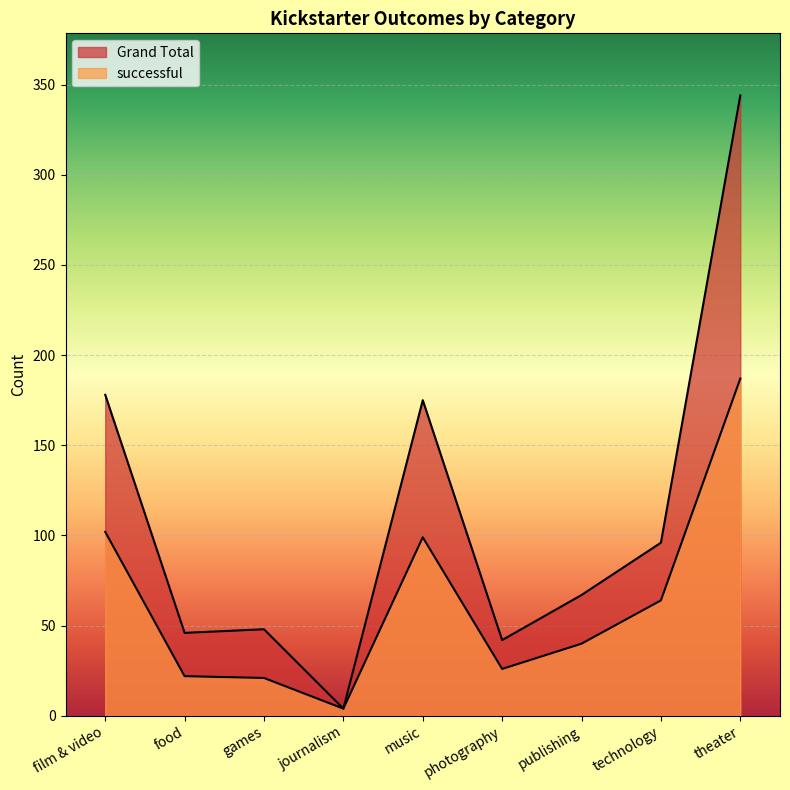

In successful, how many points are lower than both neighbors (excluding endpoints)?

2